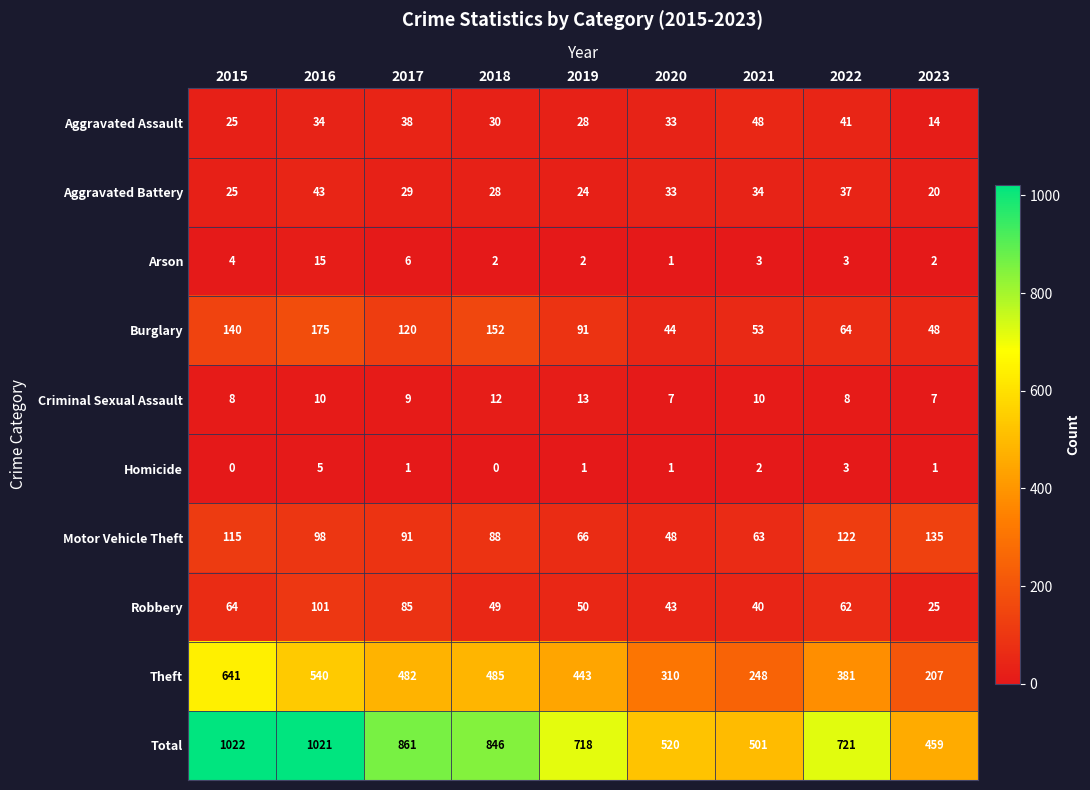

The value of Motor Vehicle Theft at 2021 is 17. True or false?

False